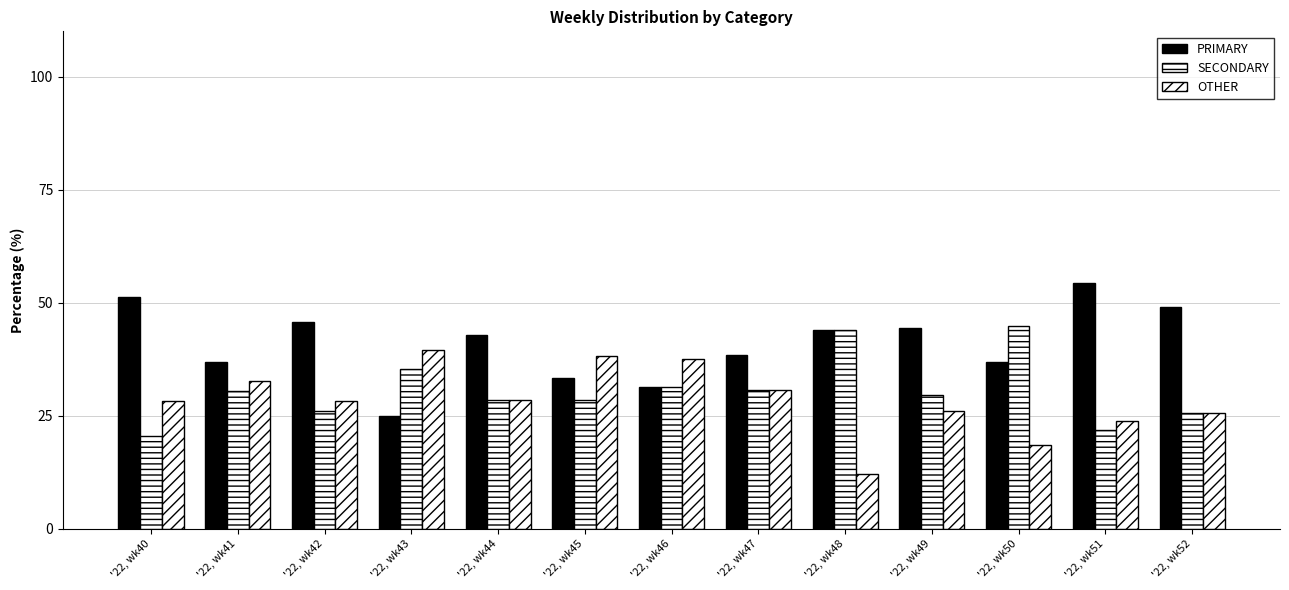

How many bars are there in total?

39